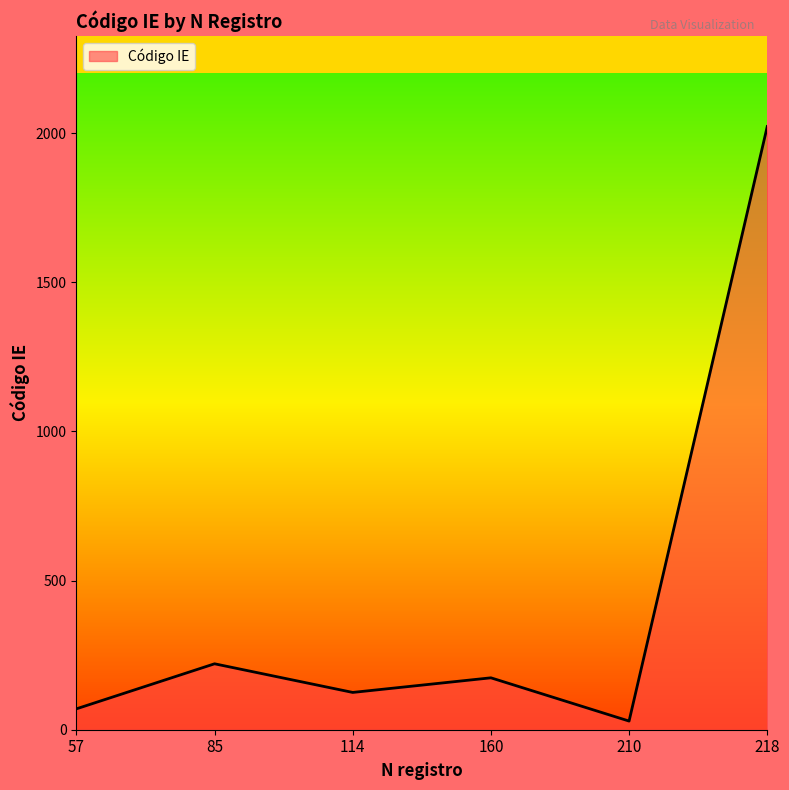

At which label does the data first exceed 174?

85